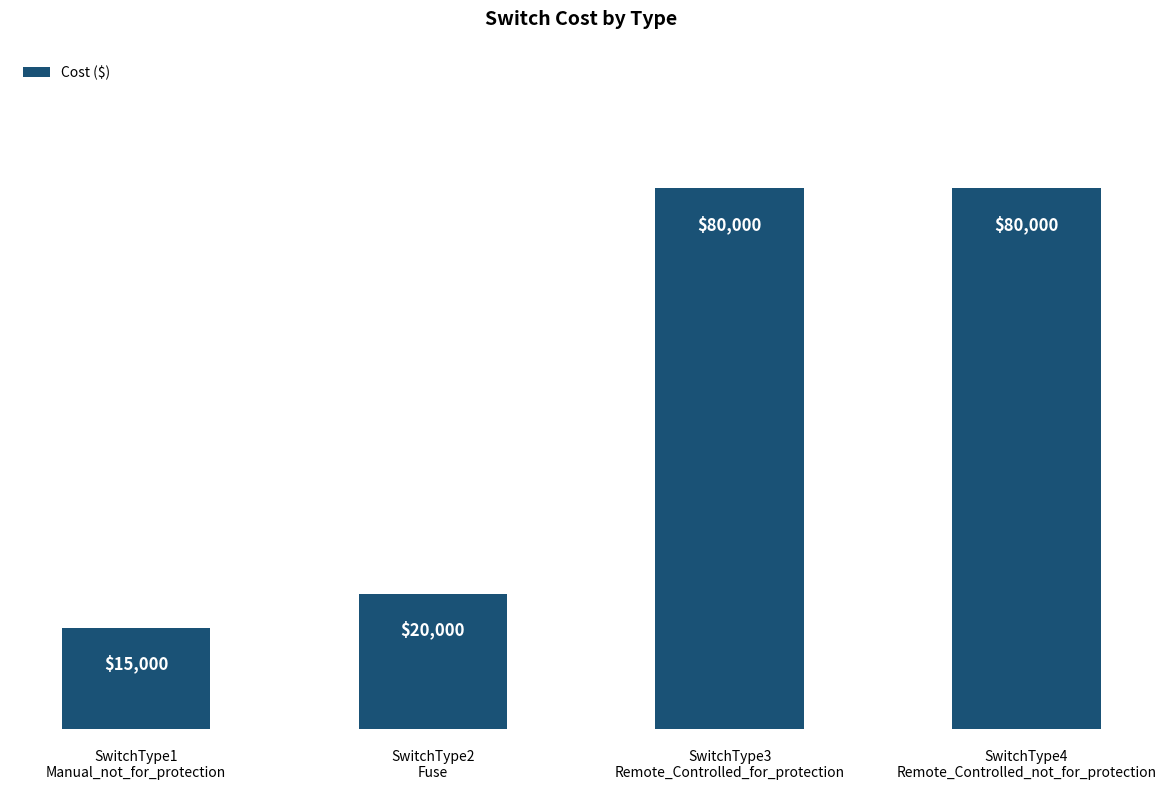

Is it true that the value at SwitchType3
Remote_Controlled_for_protection is 27181?

False